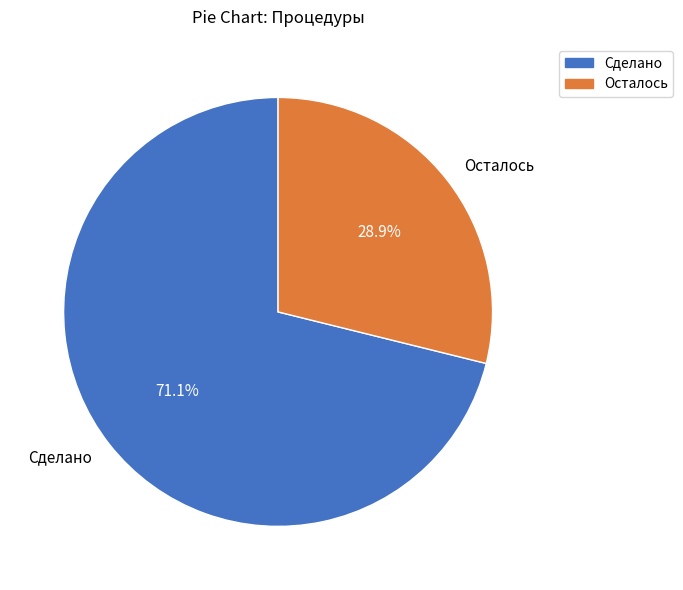

Which has a higher value, Осталось or Сделано?

Сделано